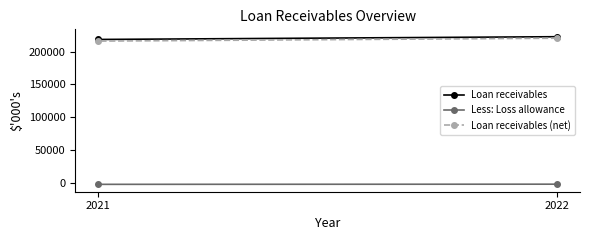

What is the sum of all Less: Loss allowance values?

-4779